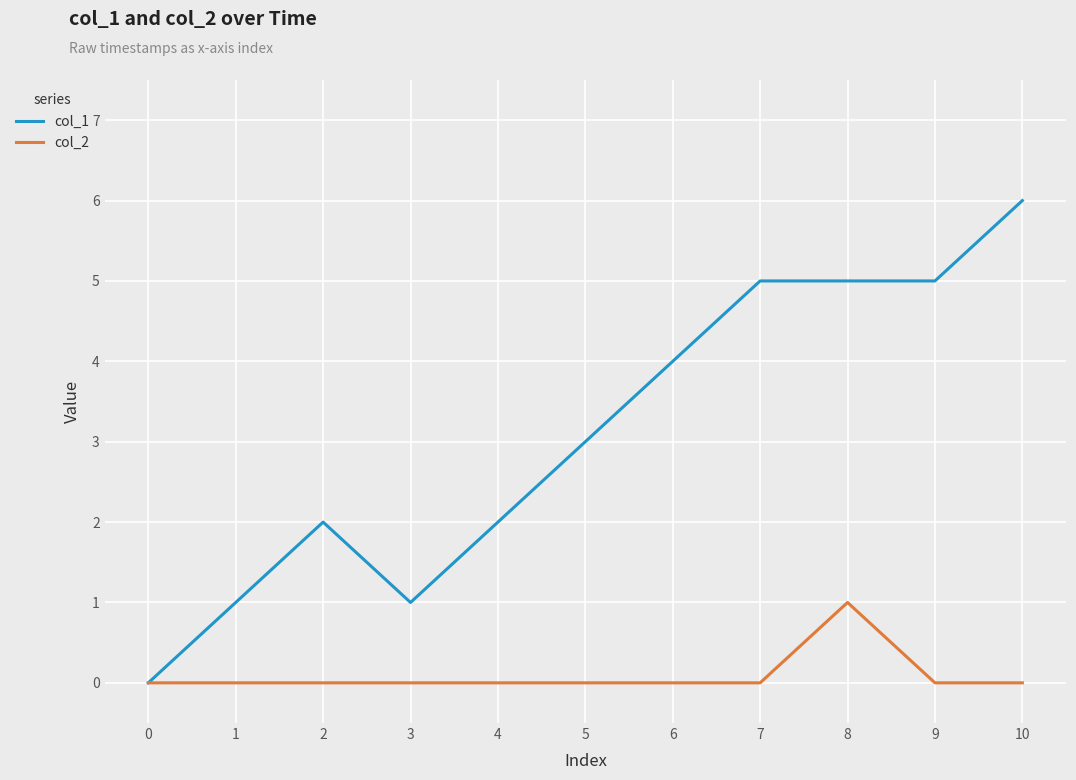

The col_2 series shows 0 at 5. True or false?

True